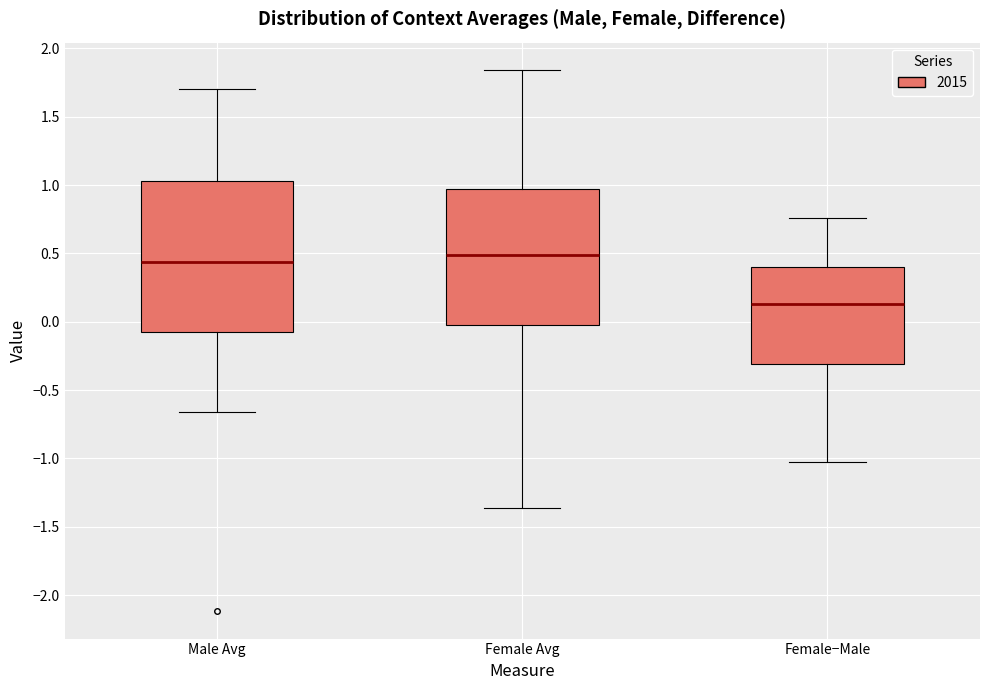

Reading left to right, read every box against the y-axis: the position of its median line, the range the box covers, and the ends of its whiskers. The values are not printed on the chart, so give them approximately, as read against the axis.

Male Avg: median 0.45, box -0.10 to 1.05, whiskers -0.65 to 1.70
Female Avg: median 0.50, box 0.00 to 0.95, whiskers -1.35 to 1.85
Female−Male: median 0.15, box -0.30 to 0.40, whiskers -1.00 to 0.75